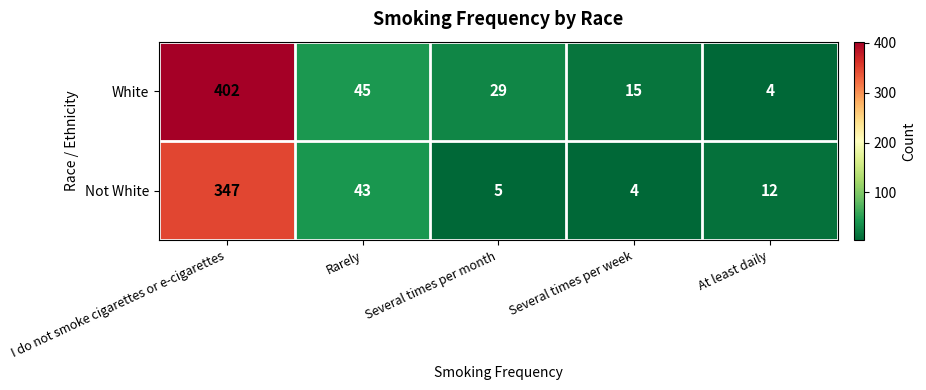

List the series in order of their overall mean, lowest first.

Not White, White